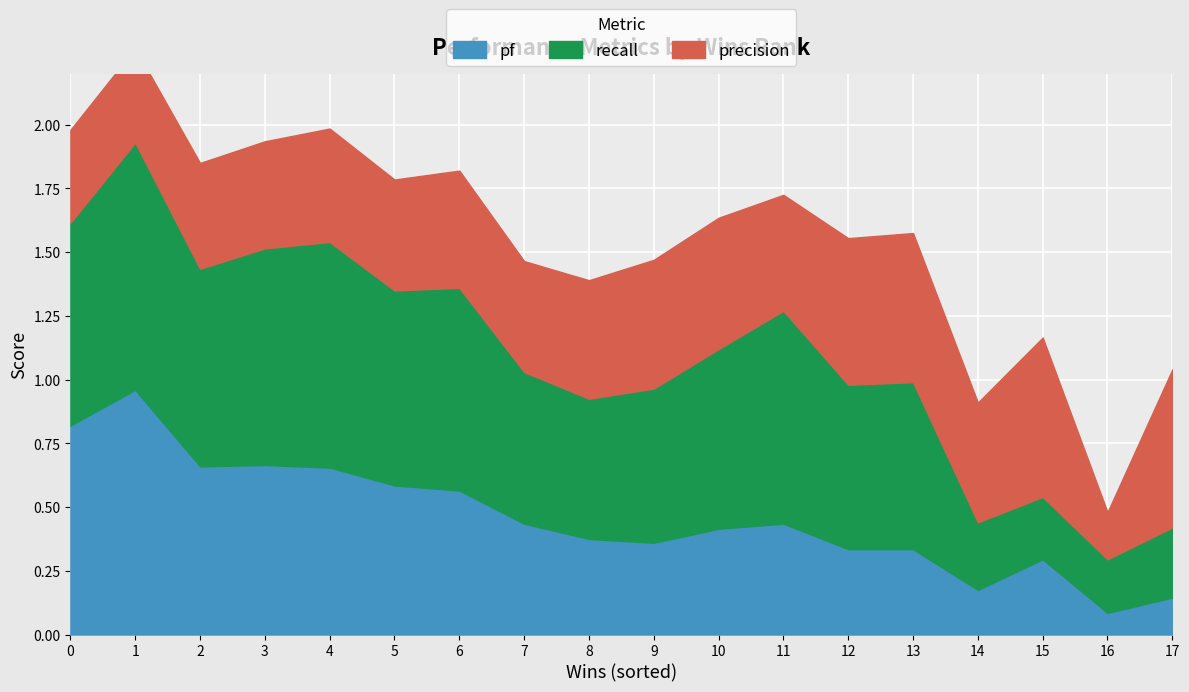

What is the difference between the highest and lowest values at 0?

0.5